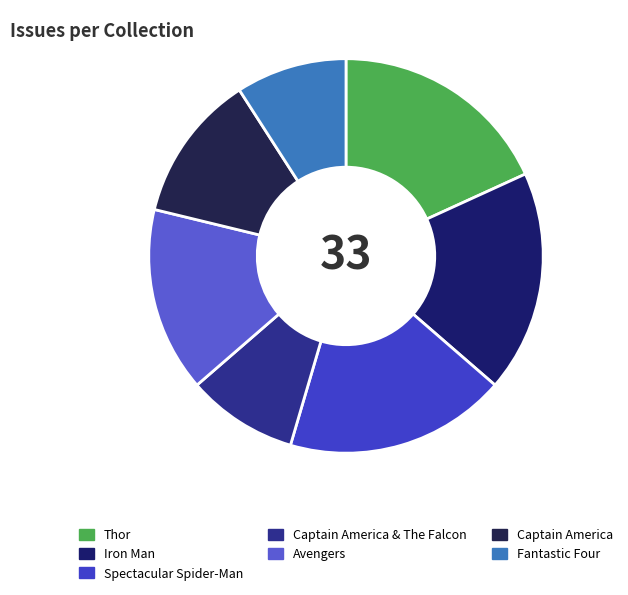

Which category has the biggest portion of the pie?

Thor